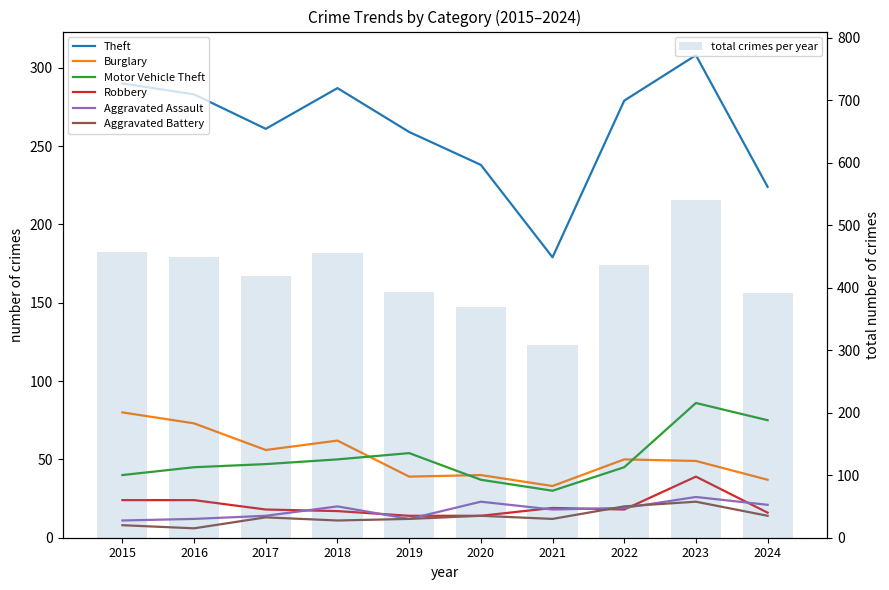

What is the sum of all Theft values?

2608